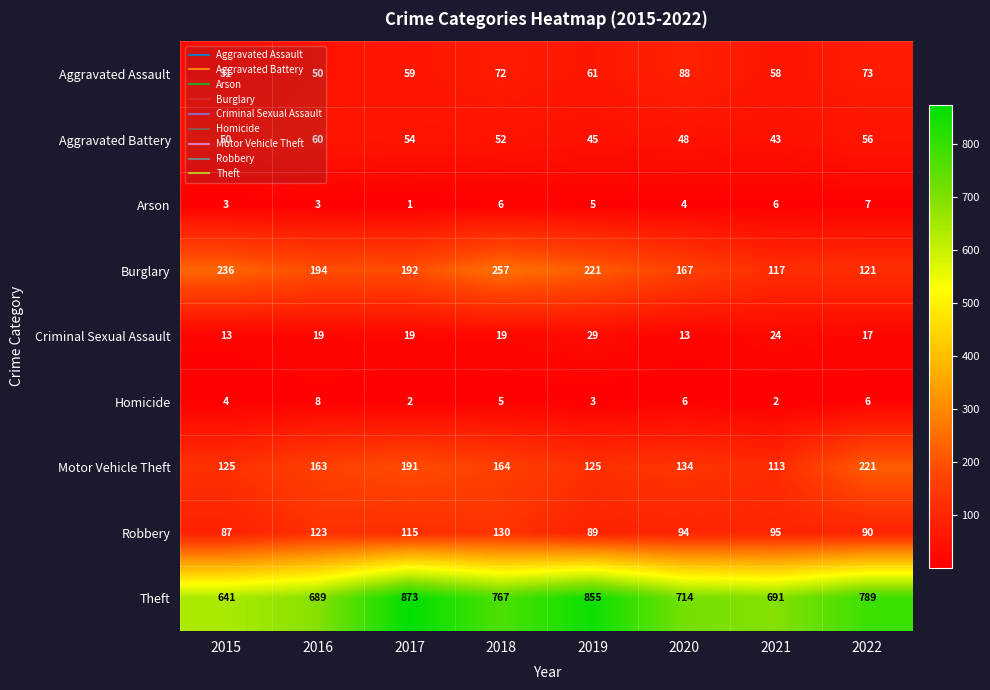

How many distinct data groups are displayed?

9